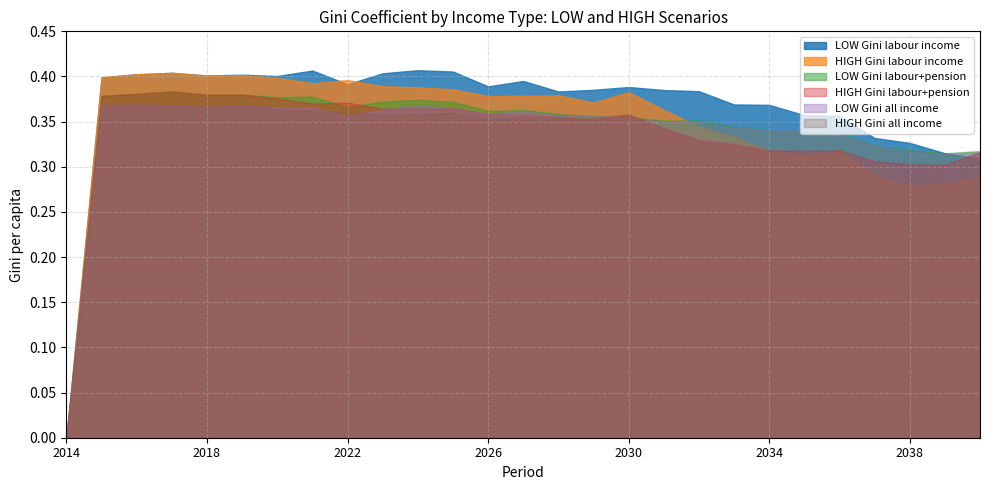

Which series has the largest total across all categories?

LOW Gini labour income